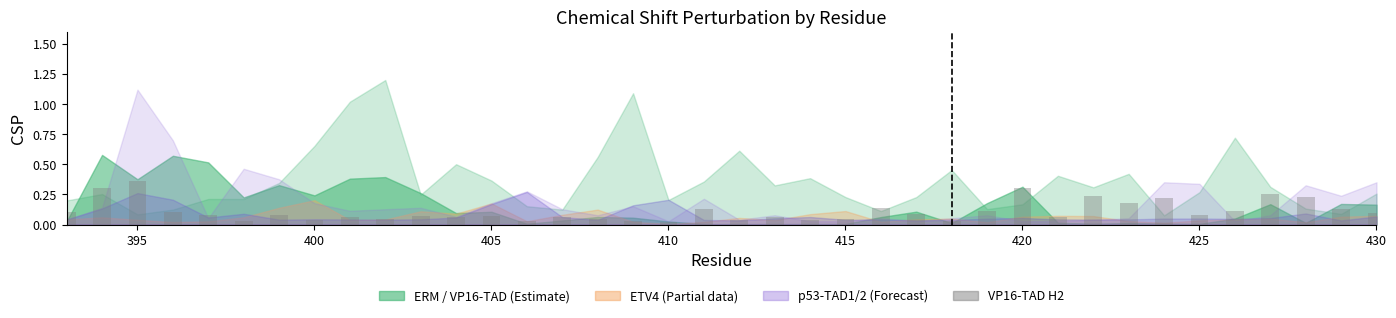

What is the sum of all values?

4.2